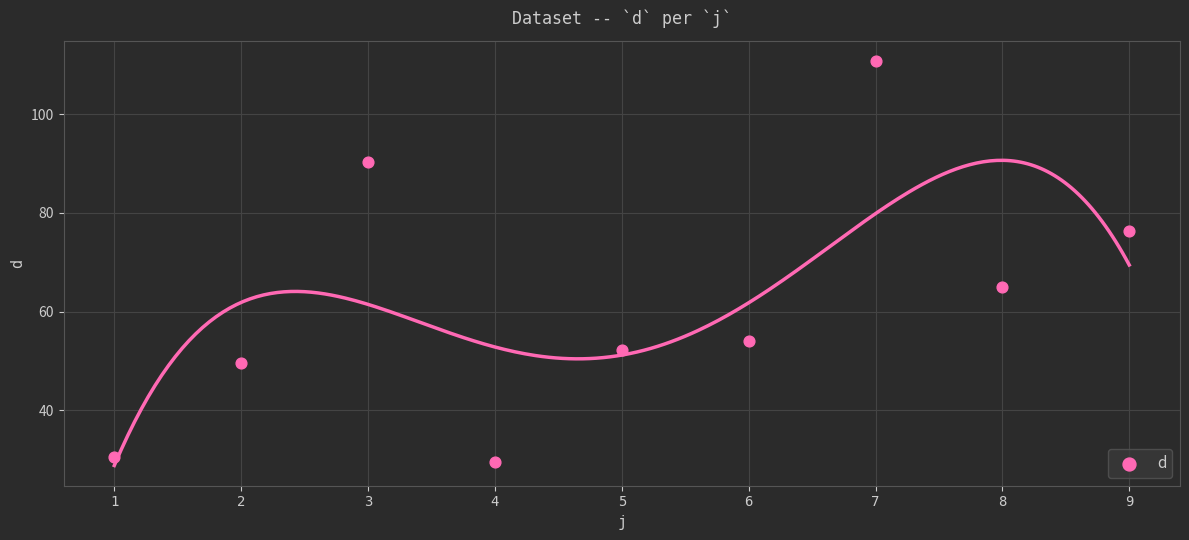

What Y value in the scatter plot is closest to 70?

64.9